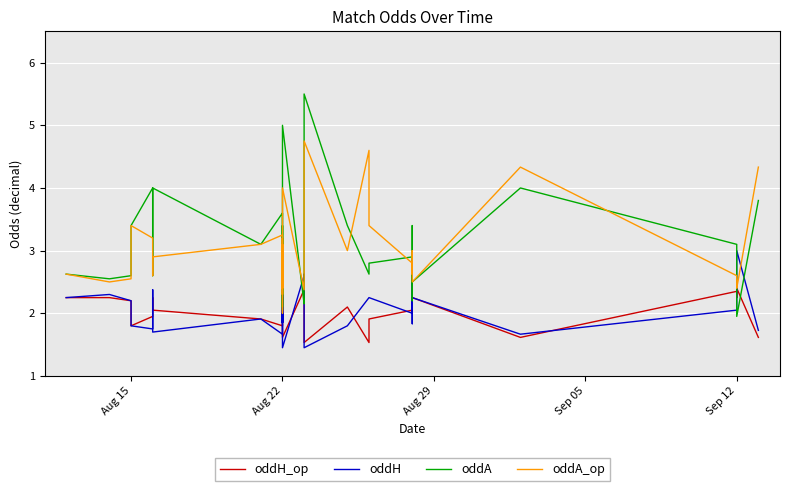

At how many categories does at least one series exceed 4?

5